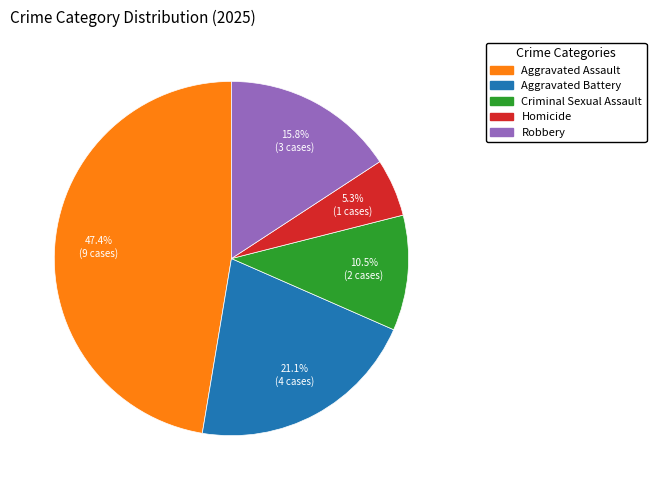

Does any single category account for the majority?

No